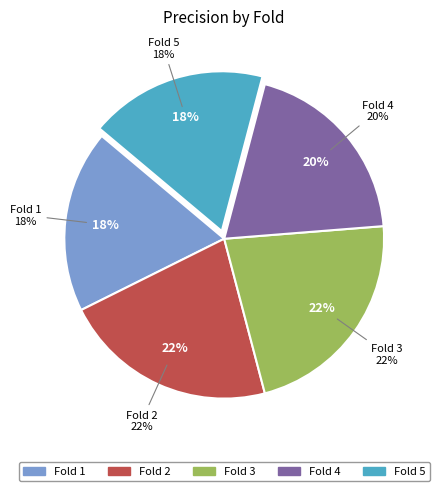

What is the smallest slice in the pie chart?

5